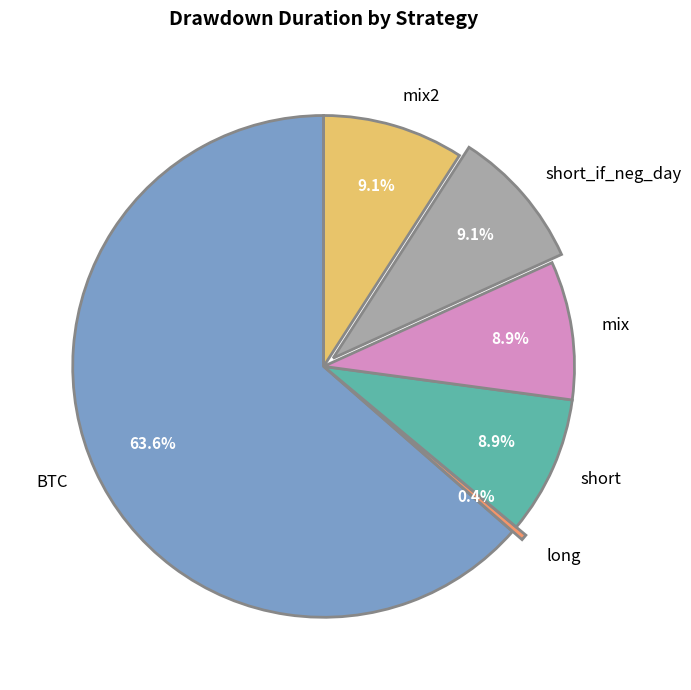

What is the ratio of the value at mix2 to the value at short?

1.0